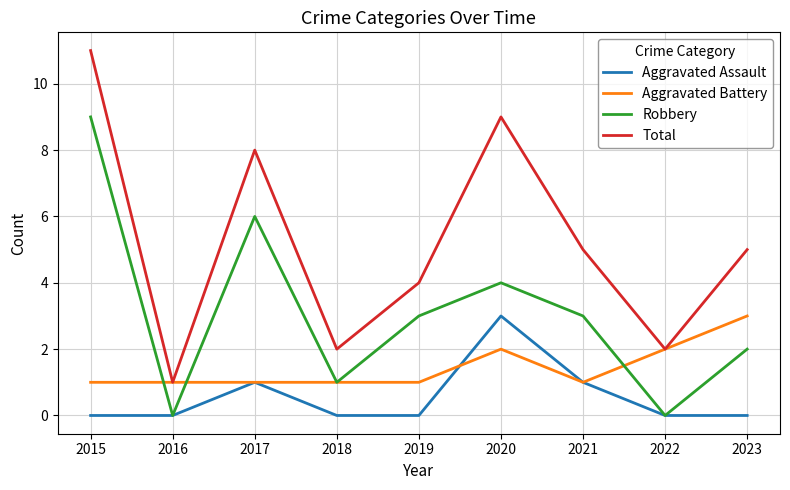

The value of Aggravated Assault at 2021 is 2. True or false?

False